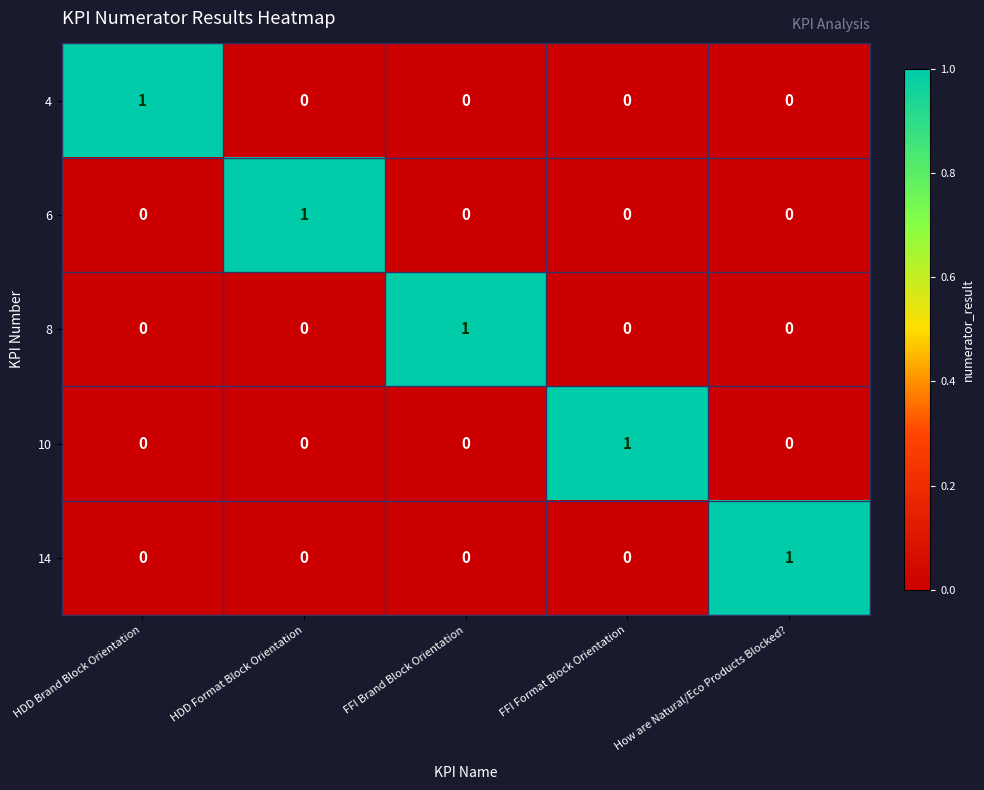

At which label does 6 reach its peak?

HDD Format Block Orientation